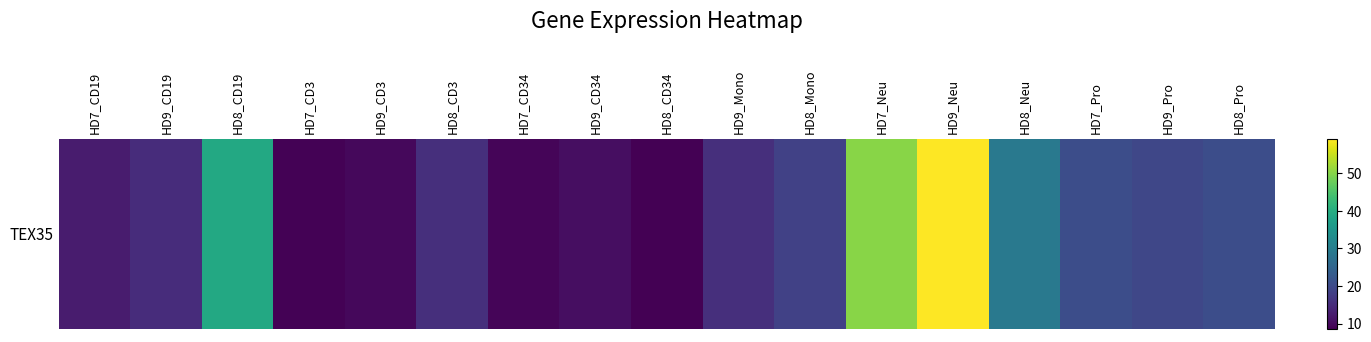

What is the smallest value displayed?

8.6